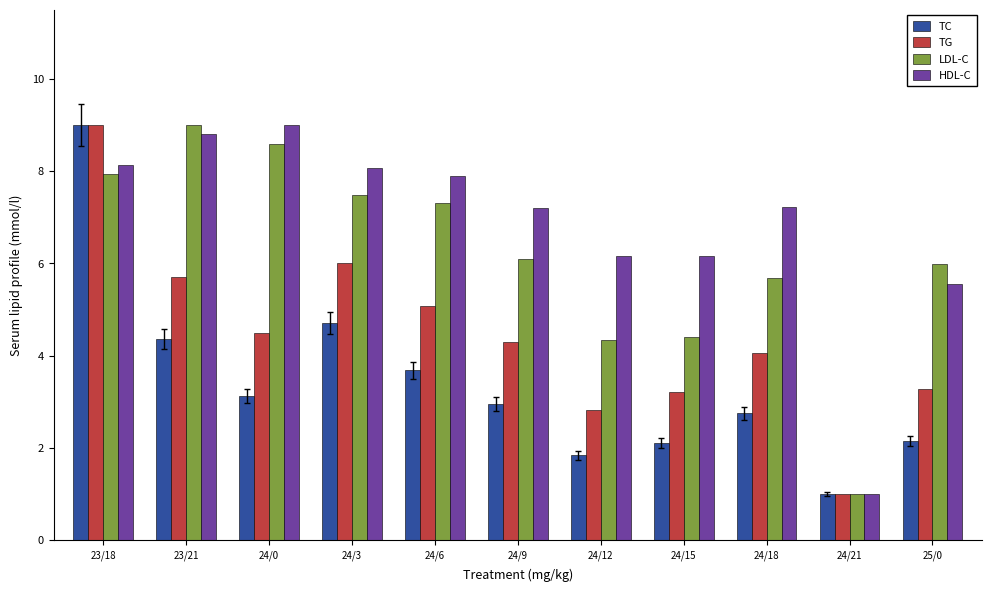

At which label does TC first exceed 2?

23/18